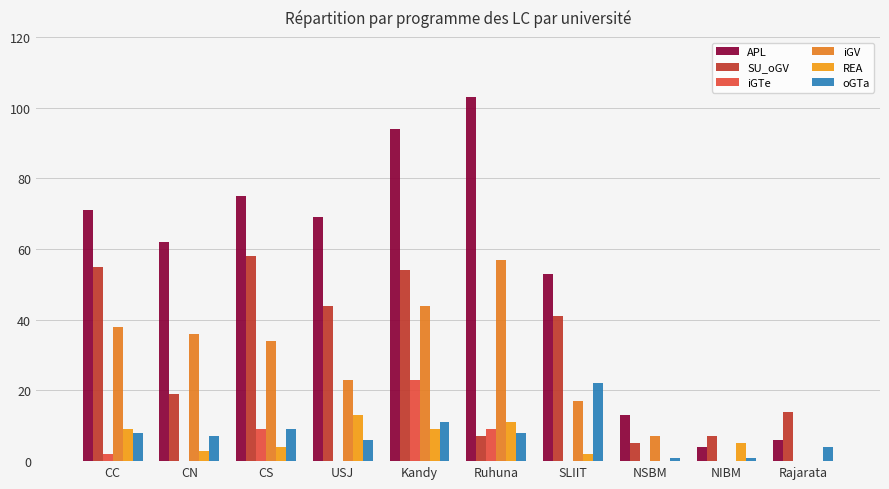

How many categories are shown in the chart?

10